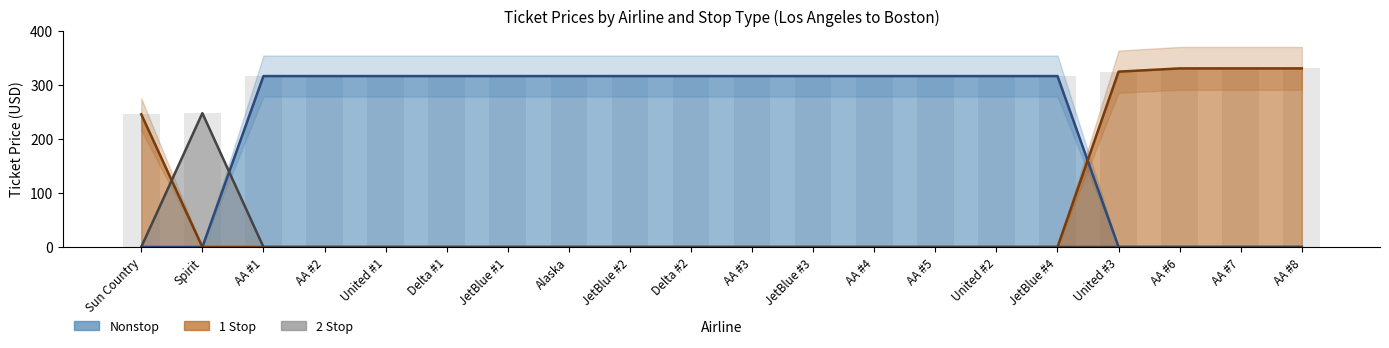

The value of 1 Stop at JetBlue #1 is -121.7. True or false?

False